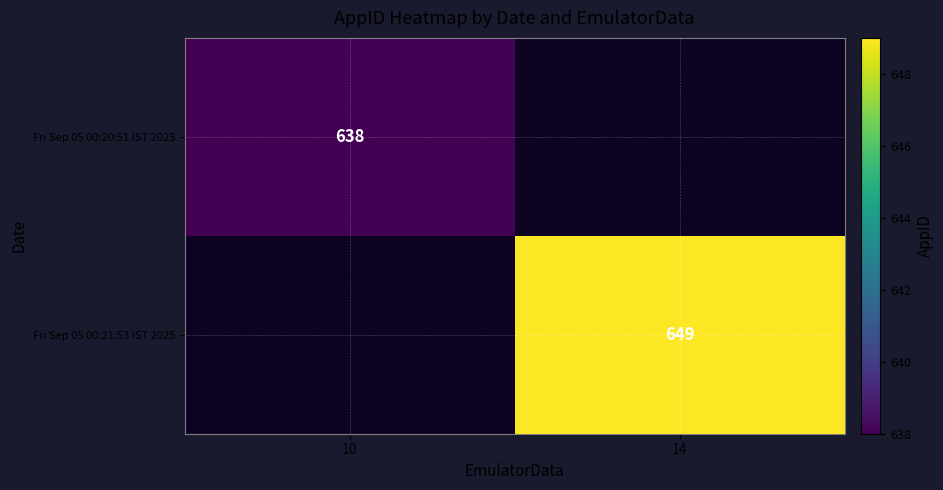

At how many categories does at least one series exceed 642?

1